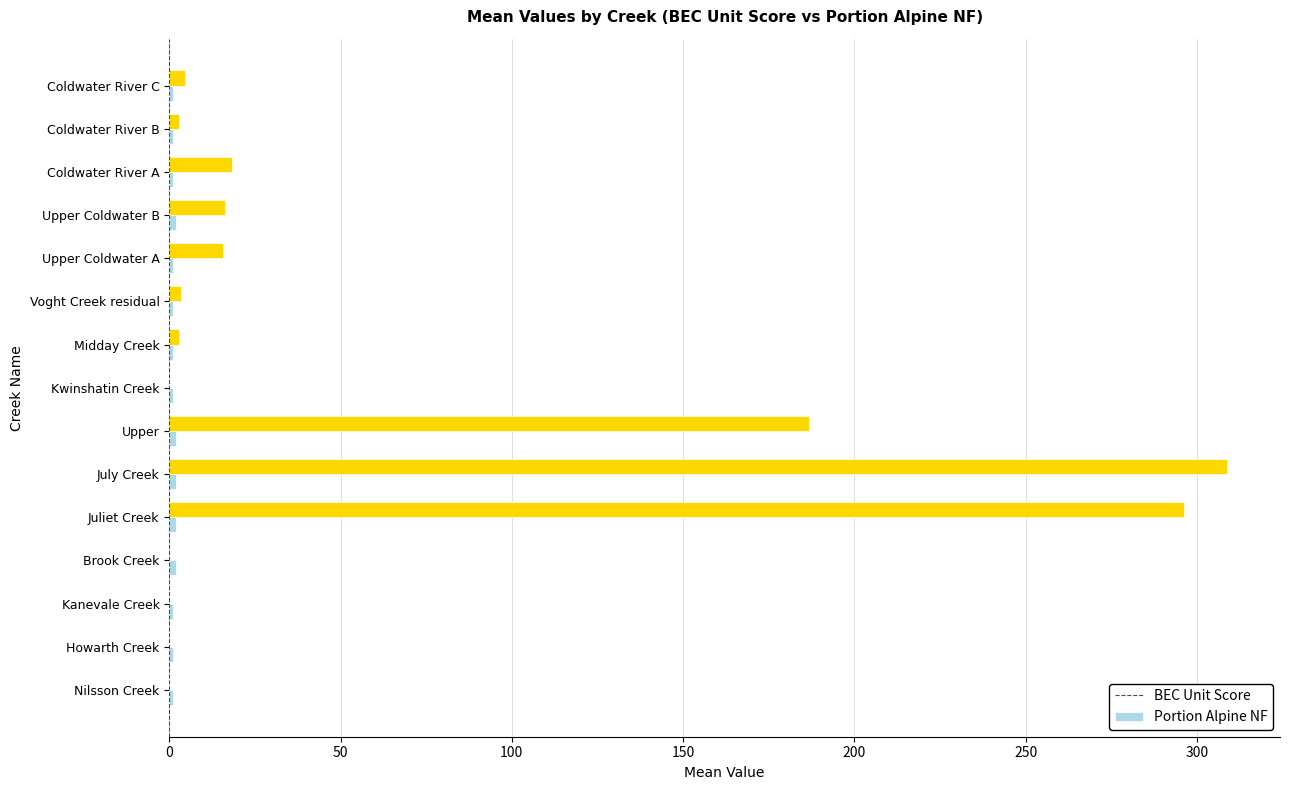

Which label corresponds to the largest value in the chart?

July Creek